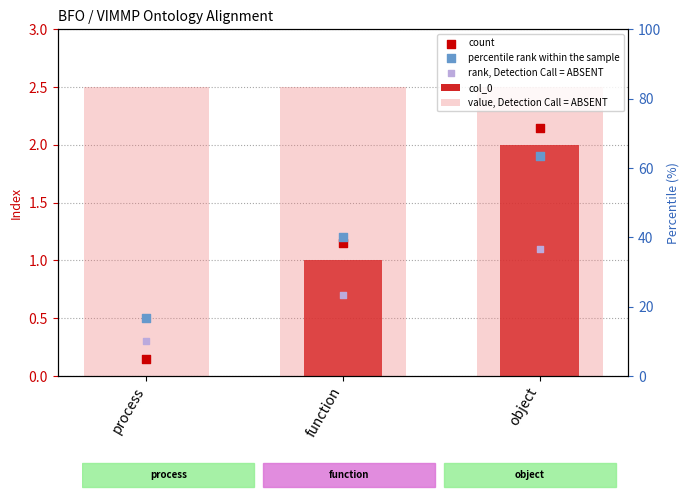

What is the total value across all series at object?

9.7